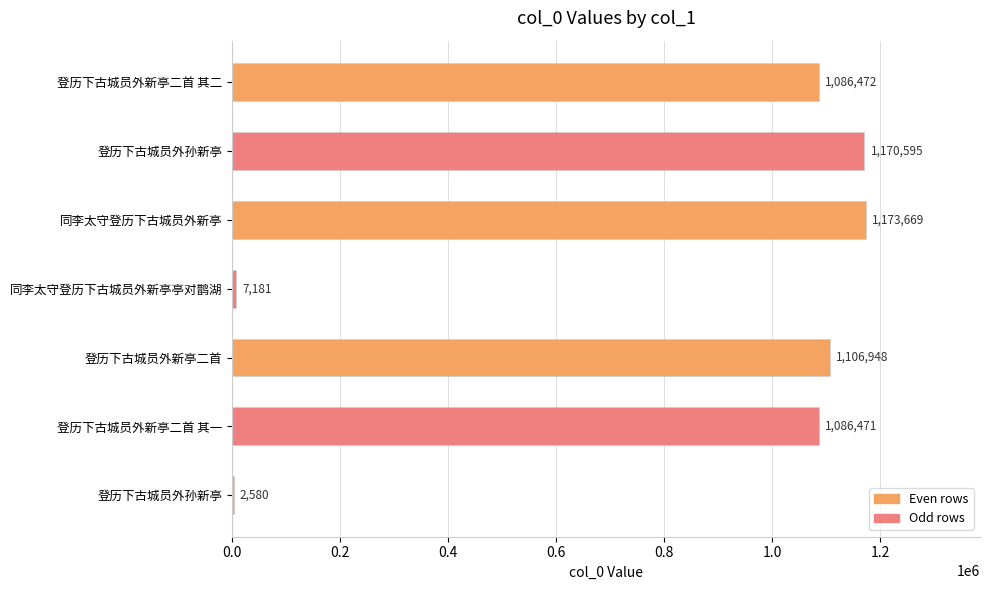

How many data points does each series have?

7